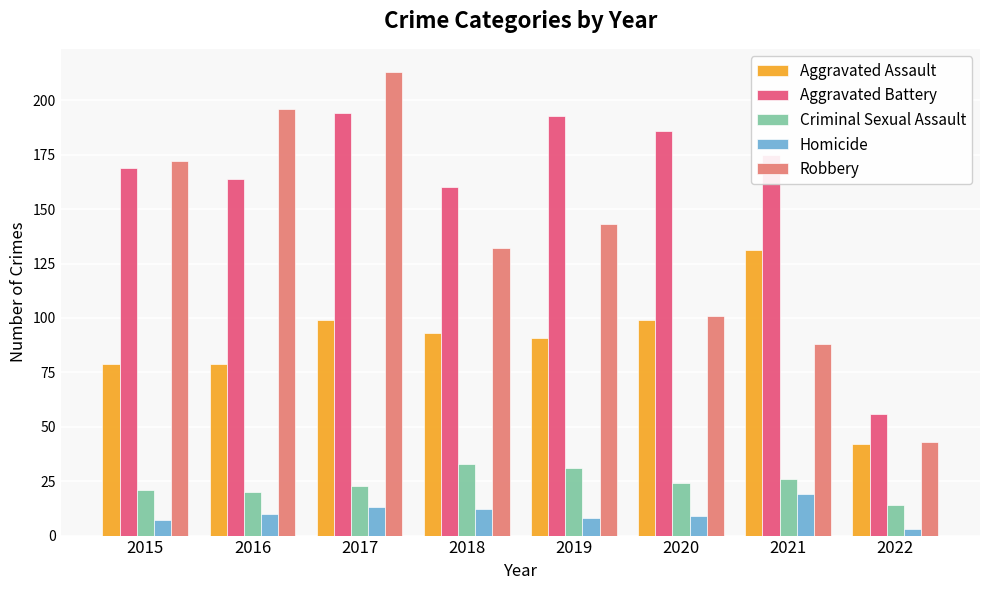

True or false: Criminal Sexual Assault has a value of 23 at 2022.

False